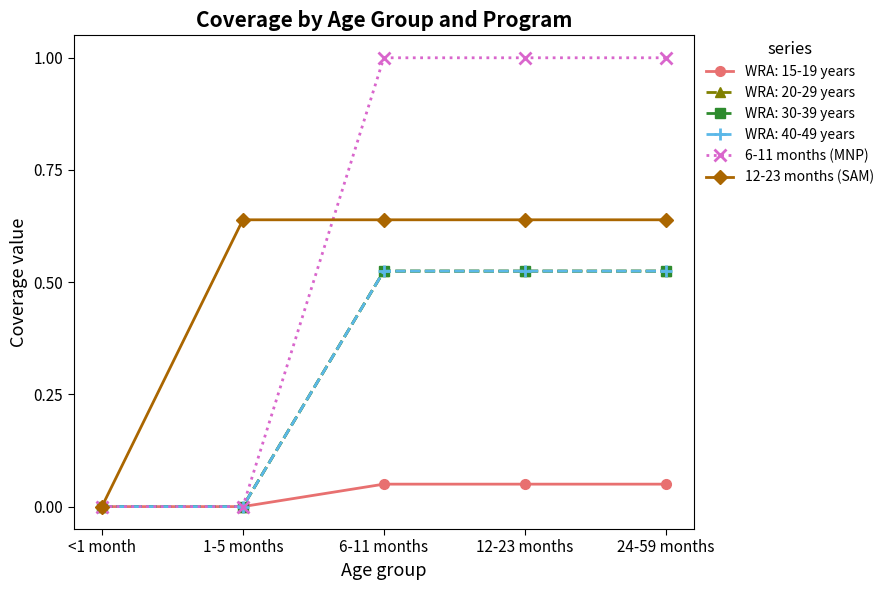

Is this an area chart (filled region under the line)?

No